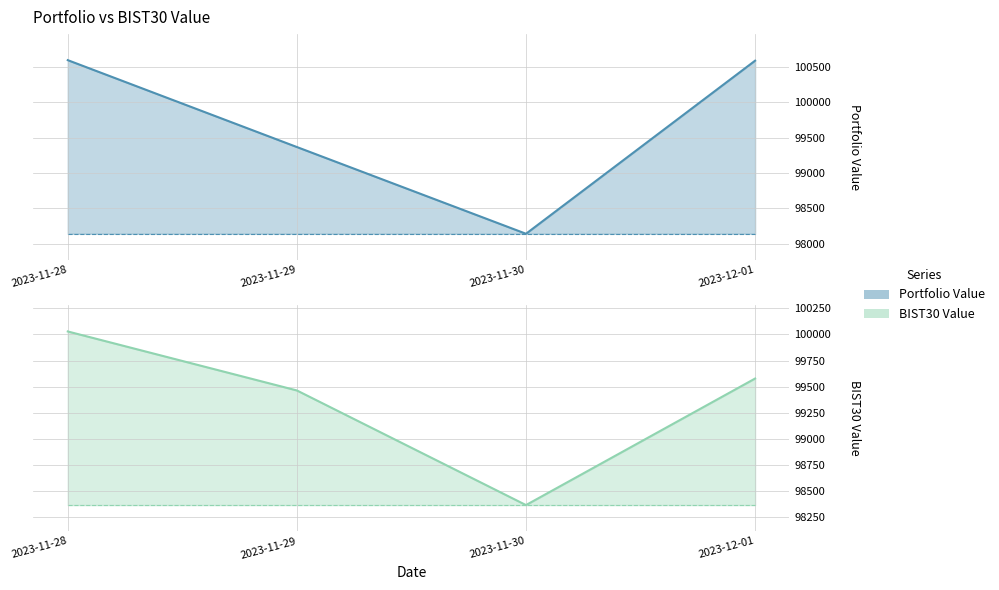

What is the difference between the highest and lowest values at 2023-12-01?

1006.2